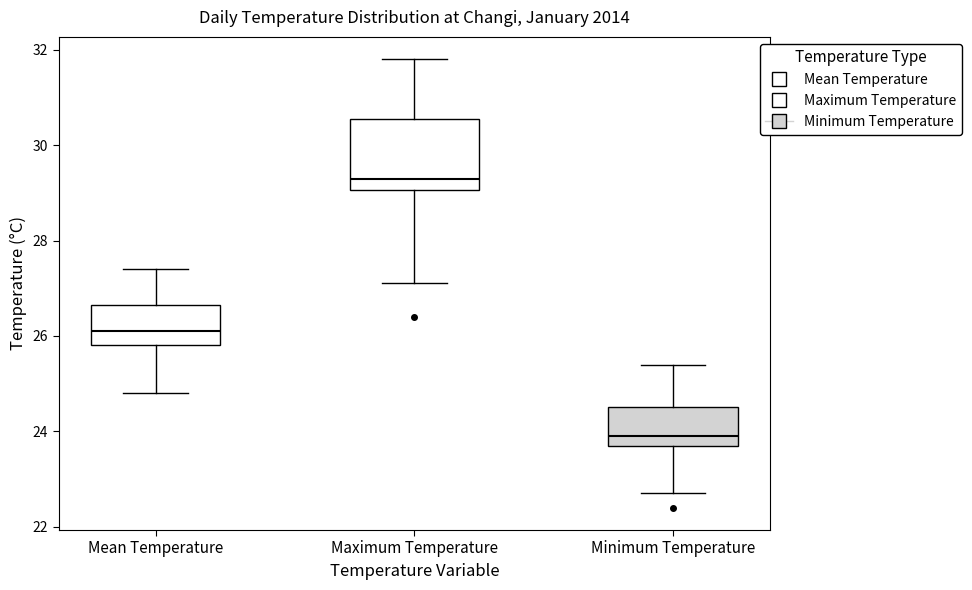

Which box has the lowest median line?

Minimum Temperature